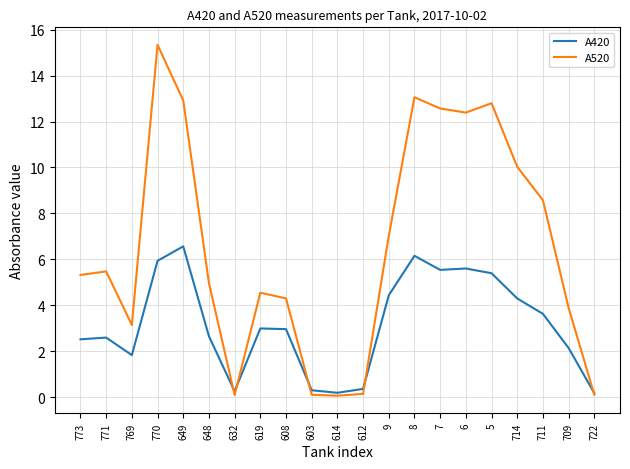

What is the minimum value shown in the chart?

0.1